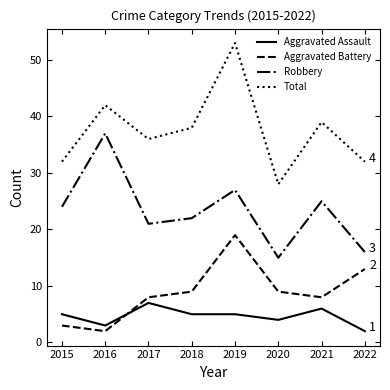

What is the lowest value of the Aggravated Battery series?

2